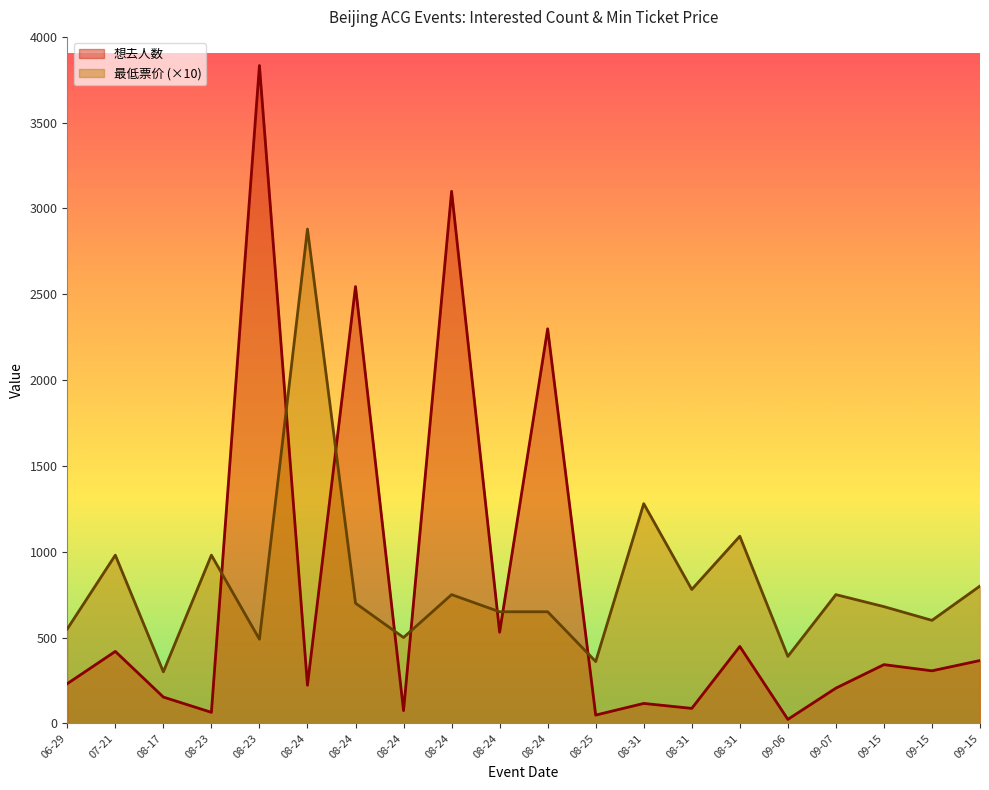

What is the label of the 14th point from the left?

08-31